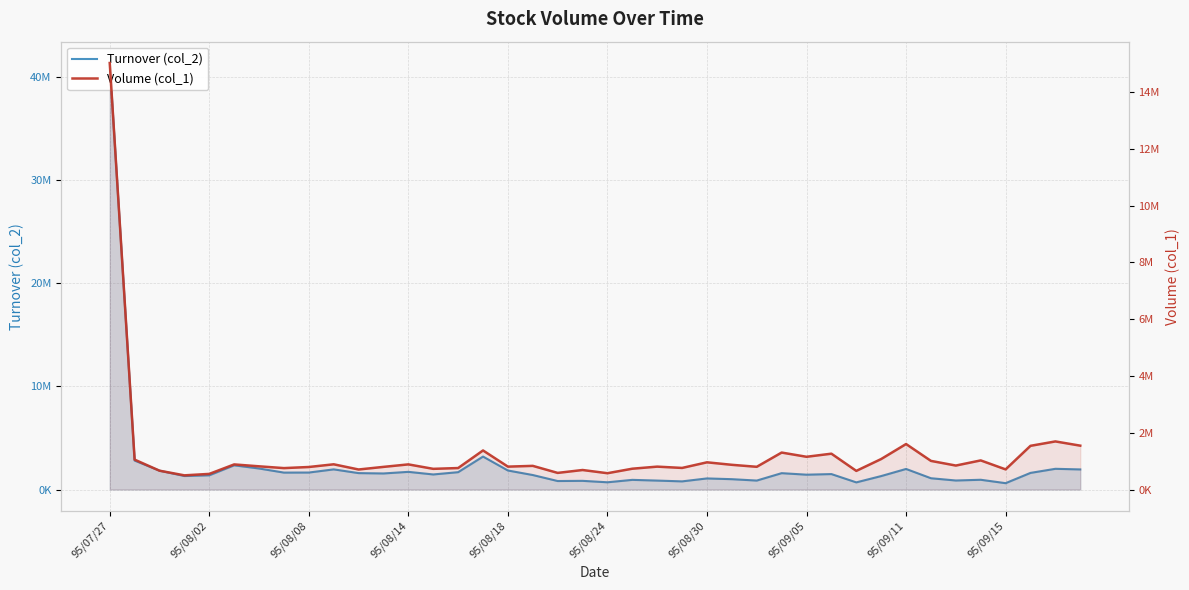

What is the greatest value displayed?

41321320